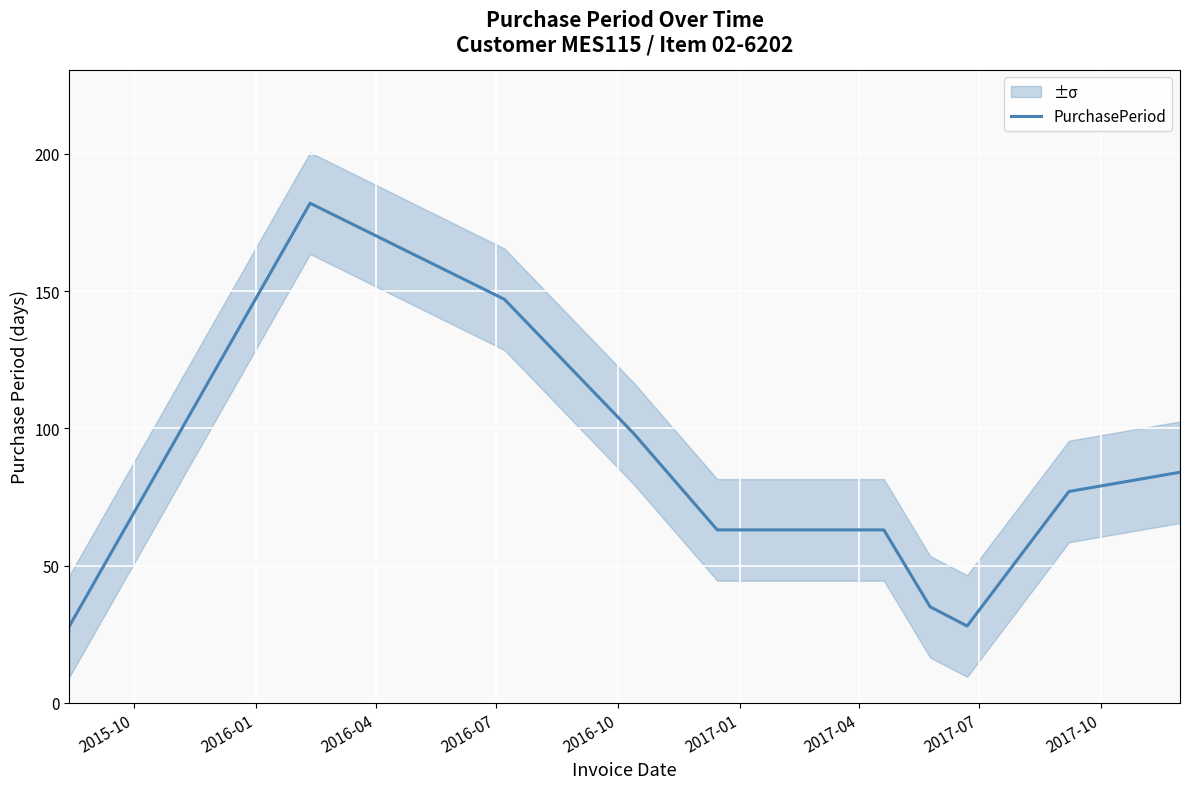

What is the minimum value for PurchasePeriod?

28